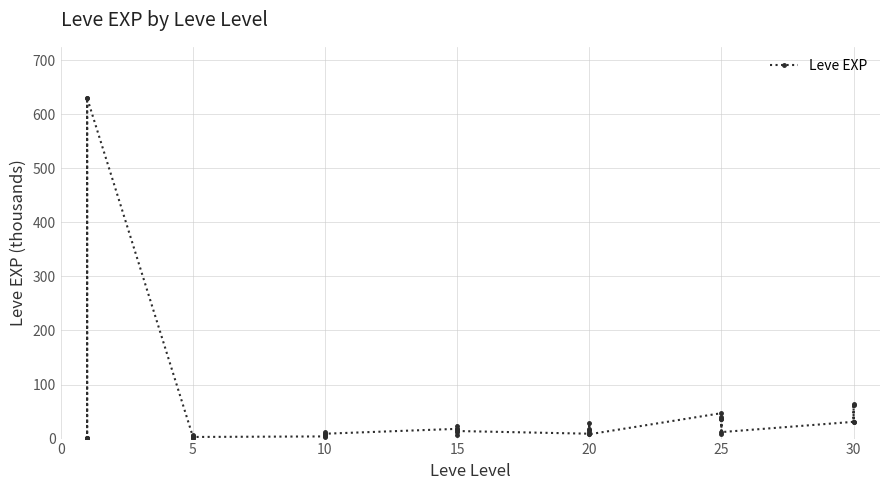

What is the minimum value shown in the chart?

1